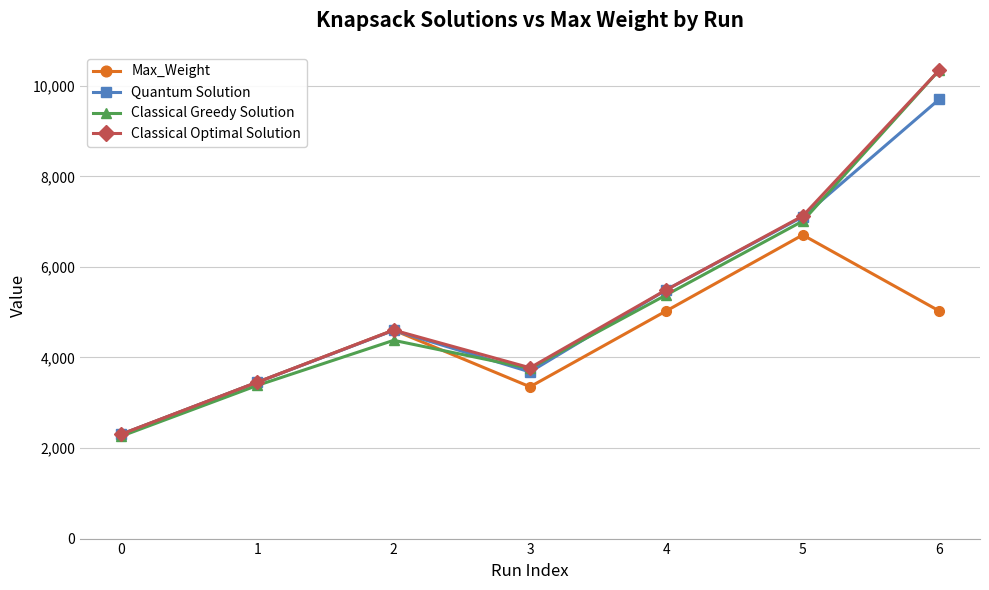

What is the difference between the maximum and minimum values in the Classical Greedy Solution series?

8083